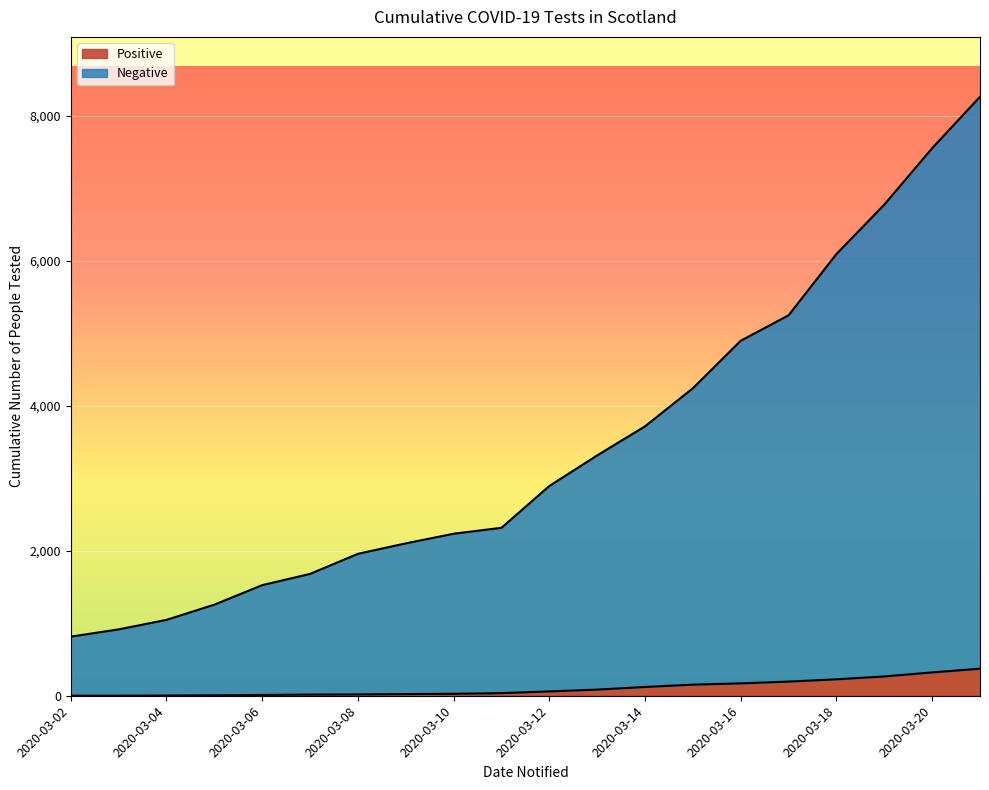

Between 2020-03-02 and 2020-03-11, which series saw the biggest shift?

Negative